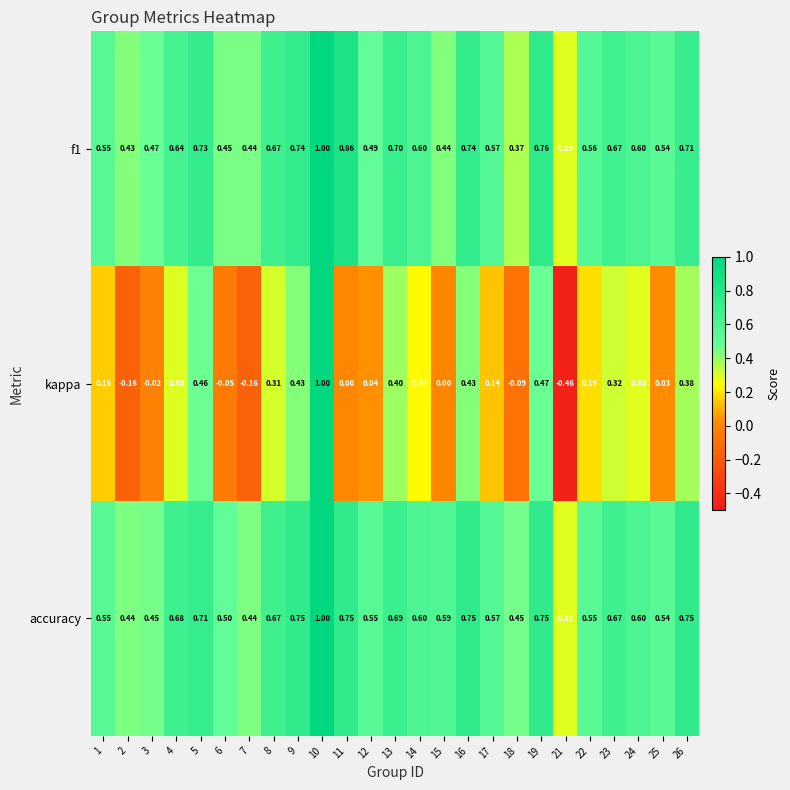

How many data points does each series have?

25